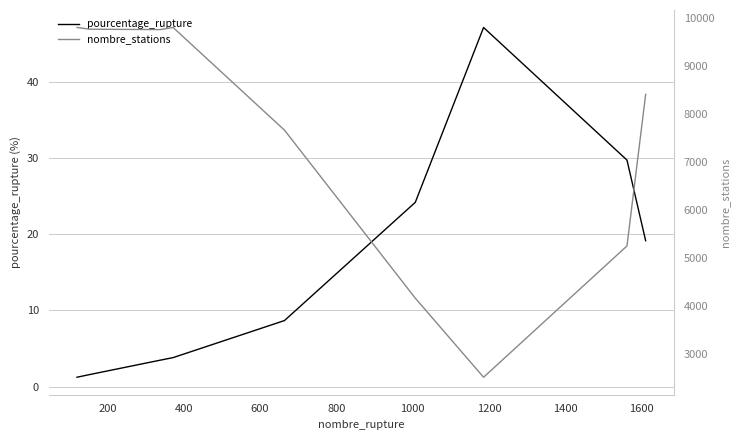

What is the highest value of the nombre_stations series?

9801.0